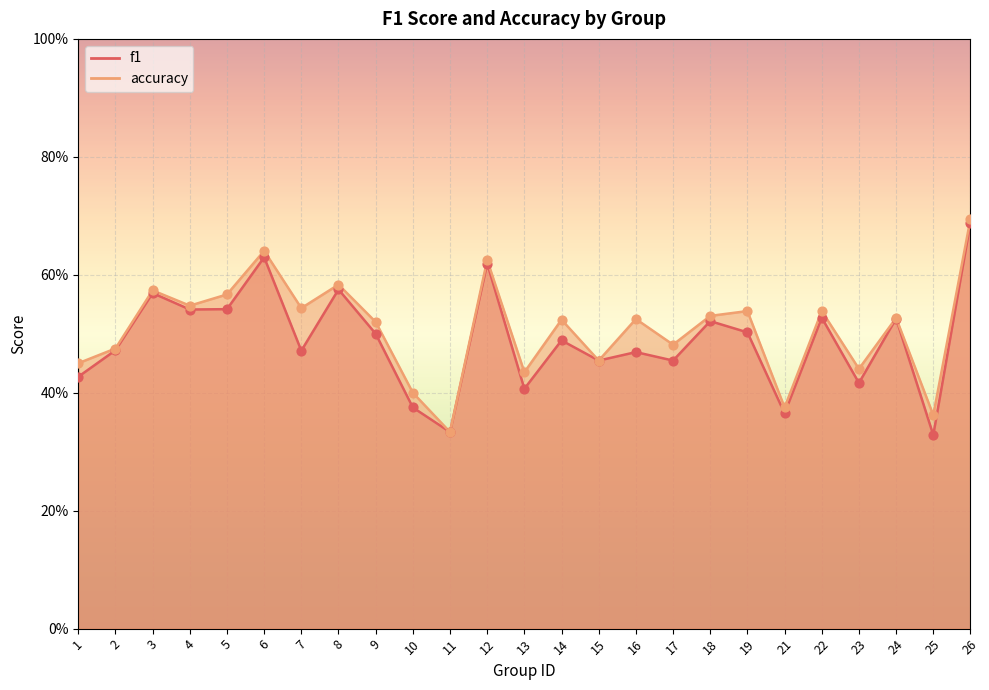

Which series has the largest Y range (max minus min)?

accuracy